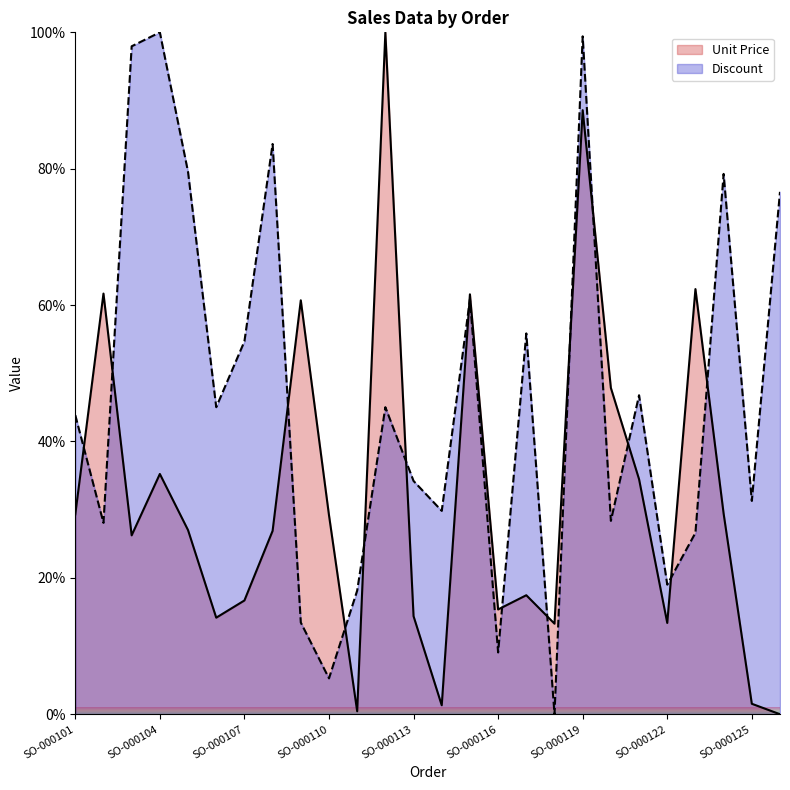

Rank the series by their maximum value, from lowest to highest.

Unit Price, Discount